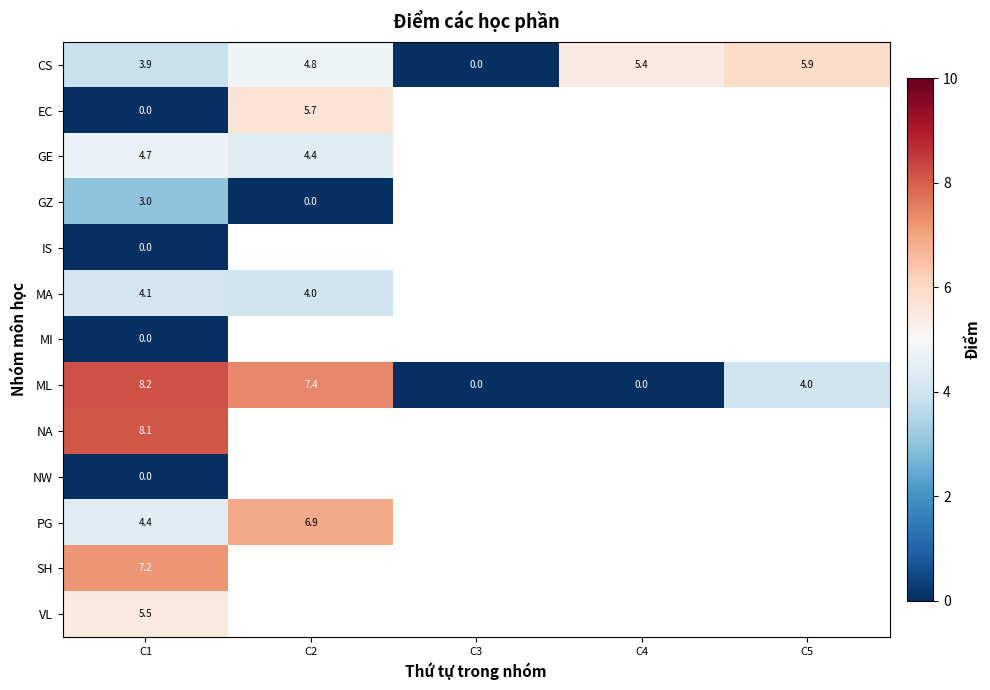

The value of CS at C1 is 2.0. True or false?

False